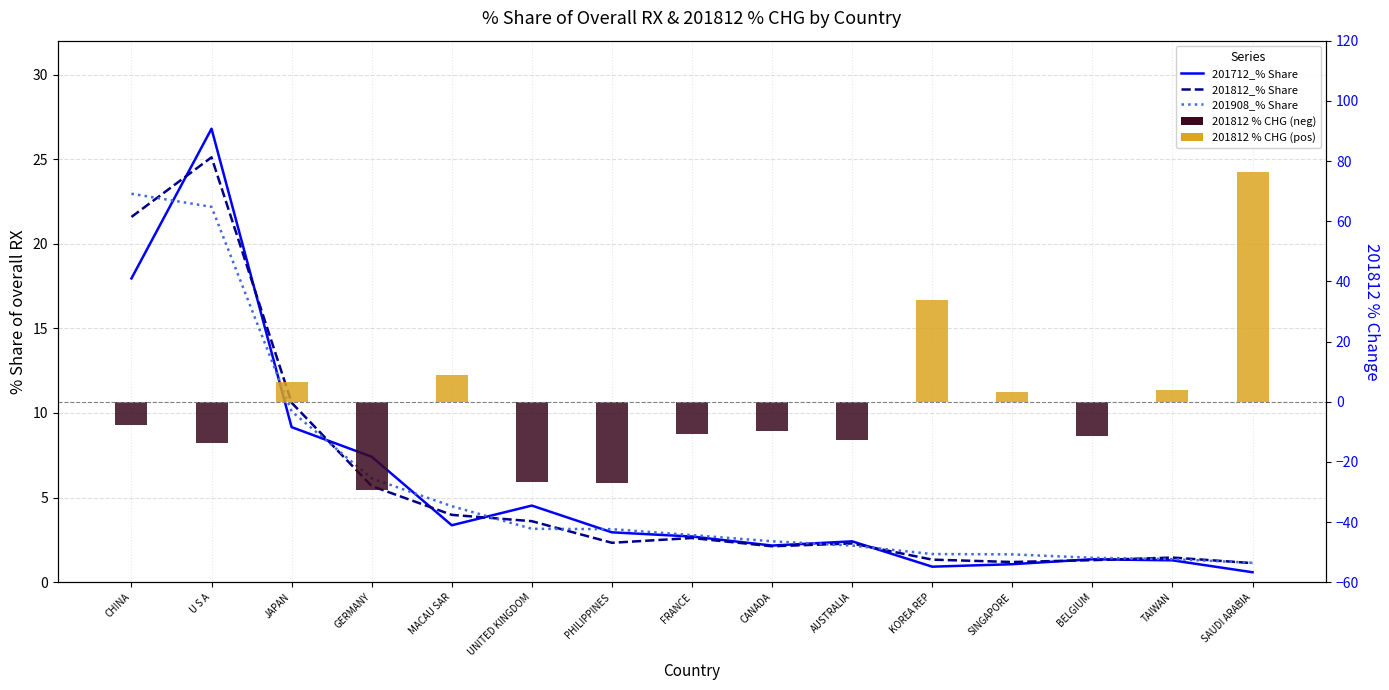

Which has a higher value, UNITED KINGDOM or U S A?

U S A